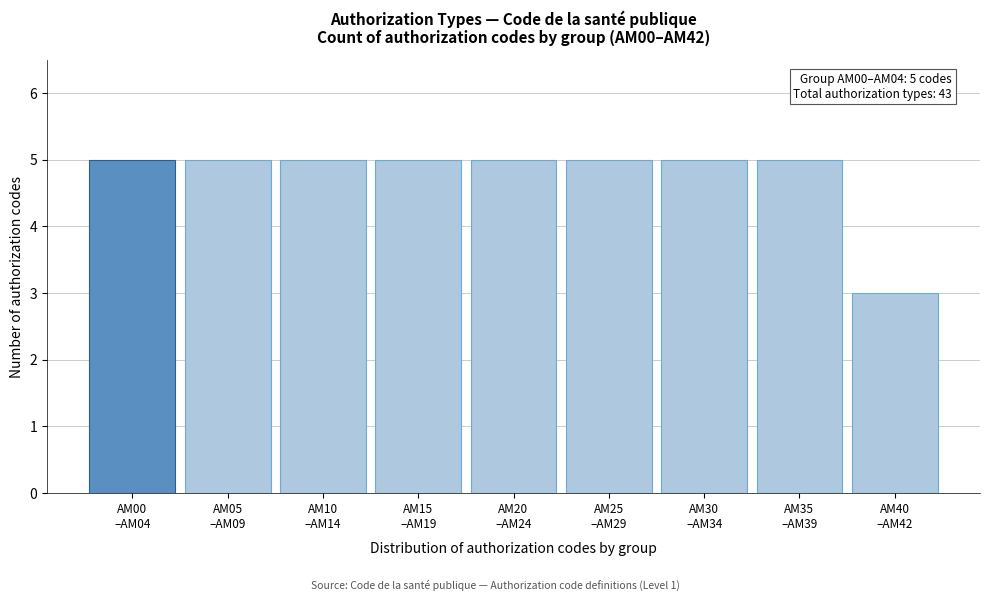

Reading left to right, transcribe all the data shown in this chart.

5	5	5	5	5	5	5	5	3